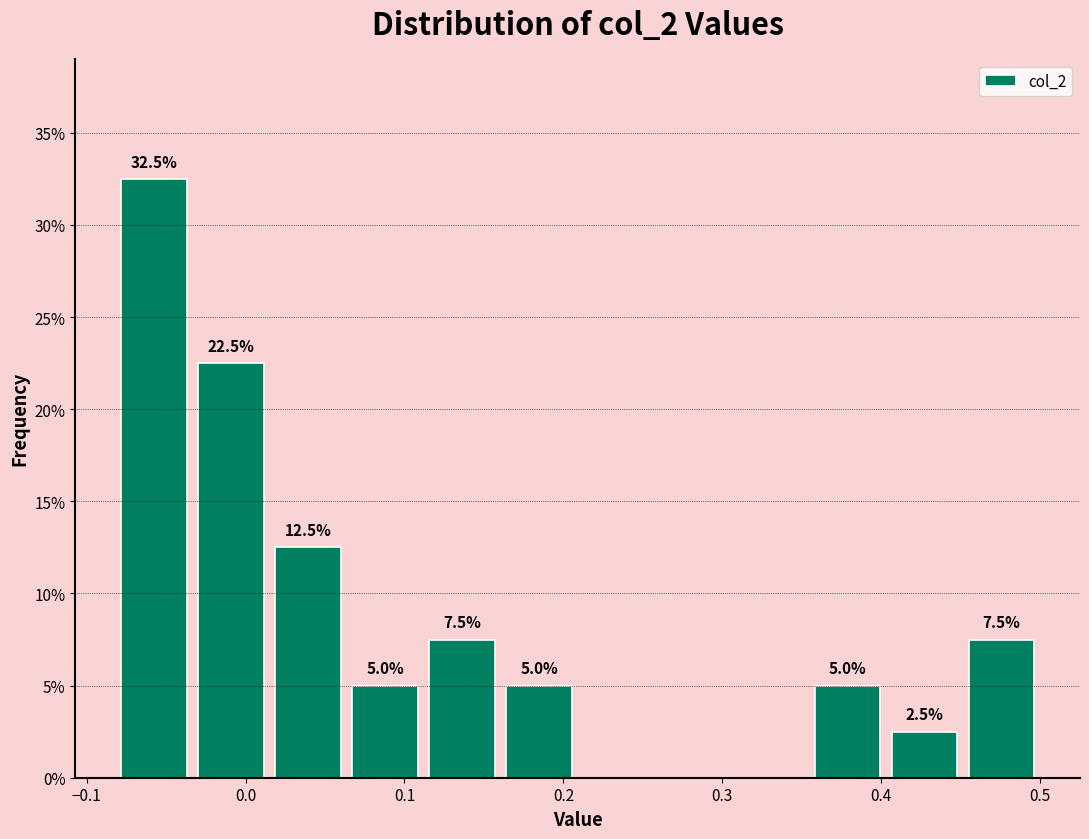

Which range on the x-axis has the tallest bar?

-0.08 to -0.03